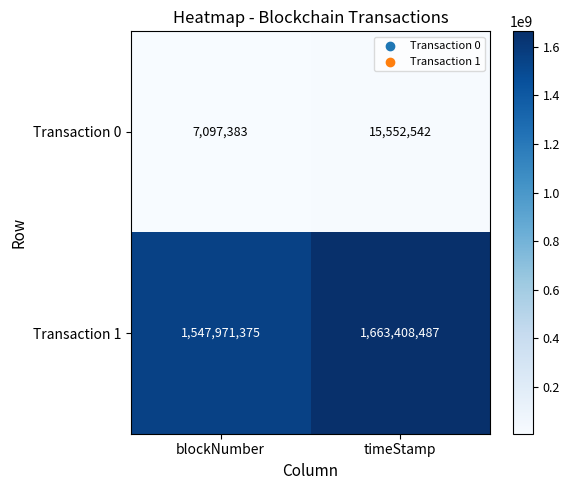

Rank the series by their average value, from lowest to highest.

Transaction 0, Transaction 1